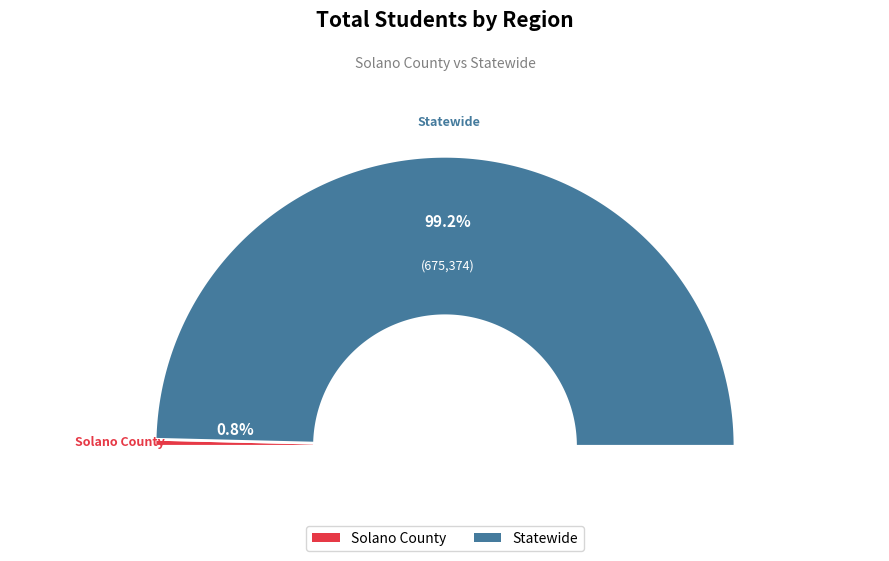

The Statewide slice represents 99% of the pie. True or false?

True